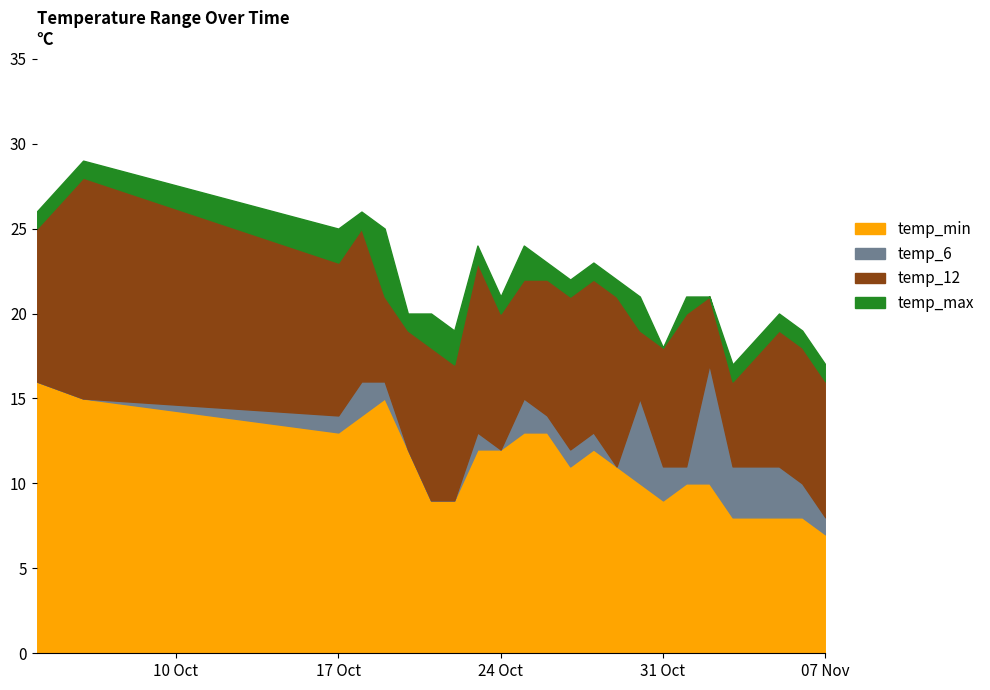

What is the label of the 1st point from the right?

2023-11-07